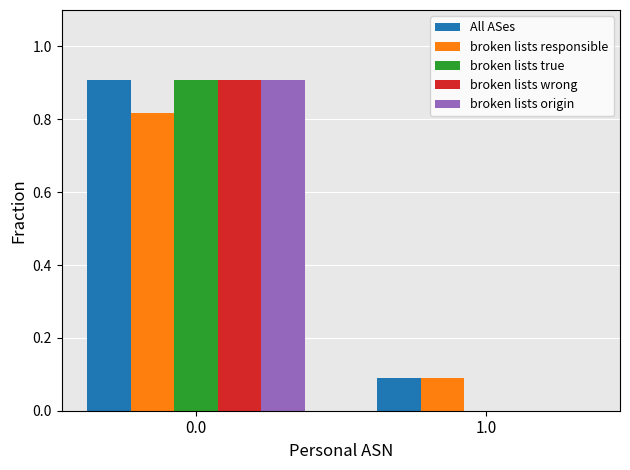

What is the highest value of the All ASes series?

0.9